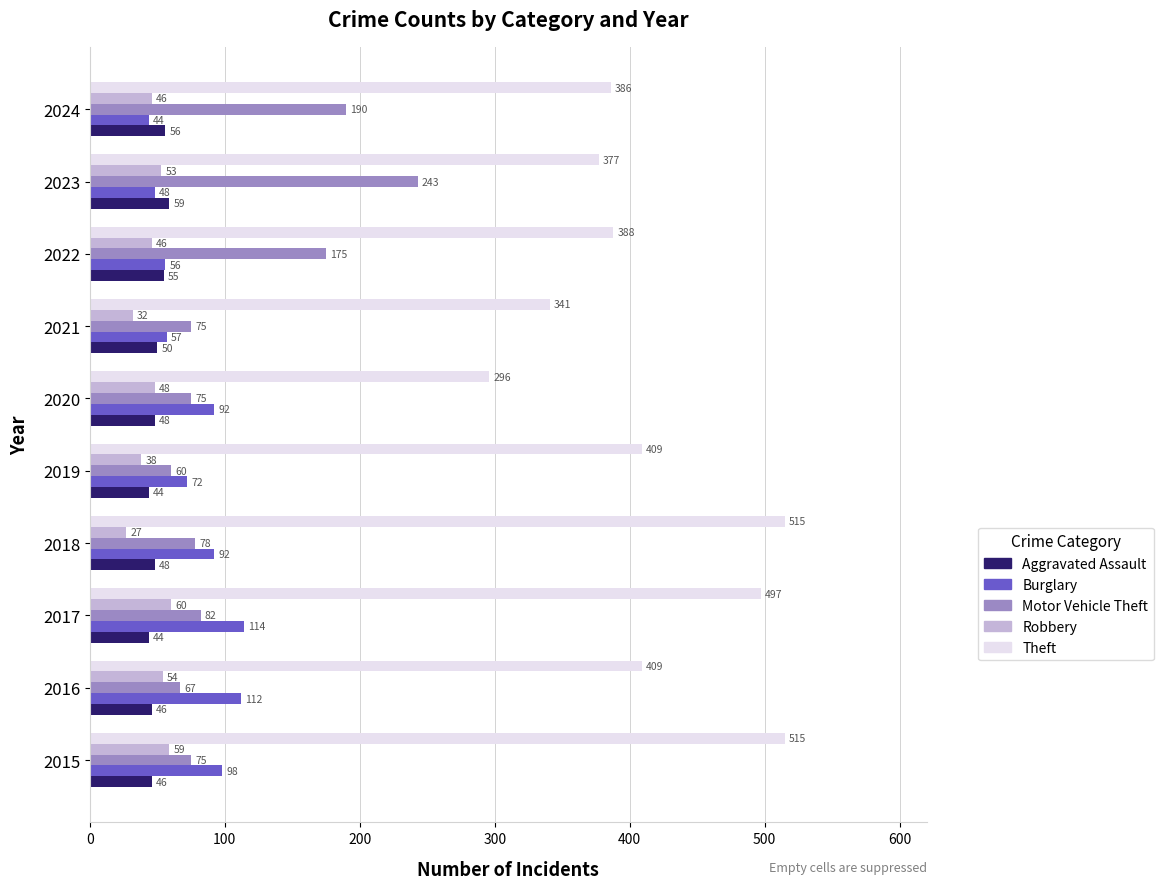

The Theft series shows 723 at 2017. True or false?

False